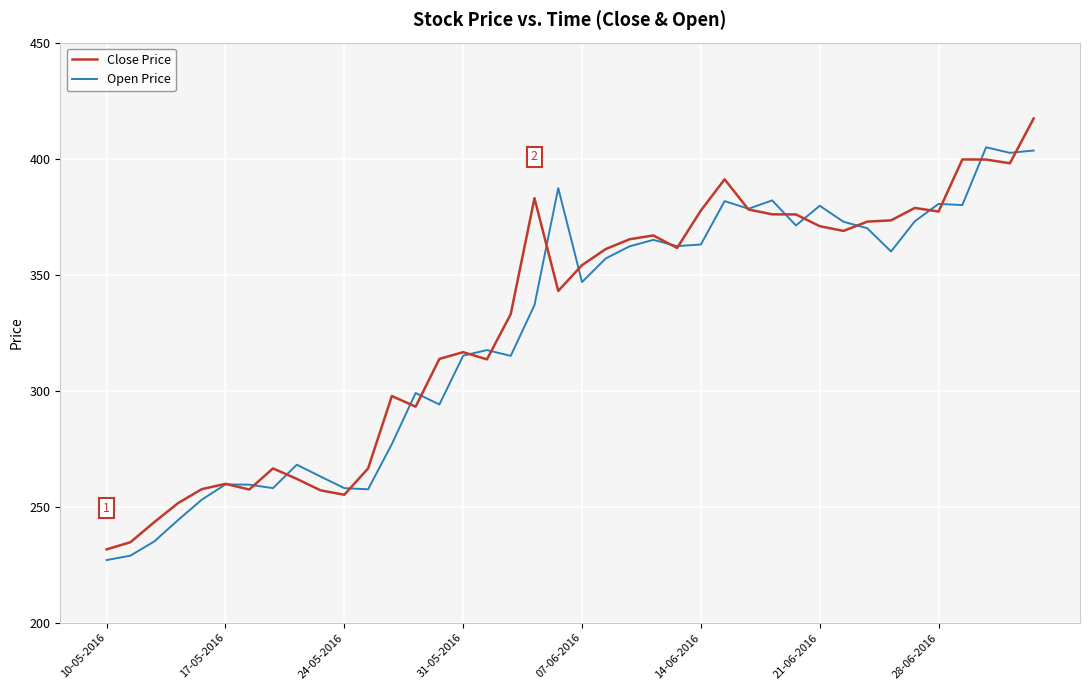

What is the minimum value shown in the chart?

227.0